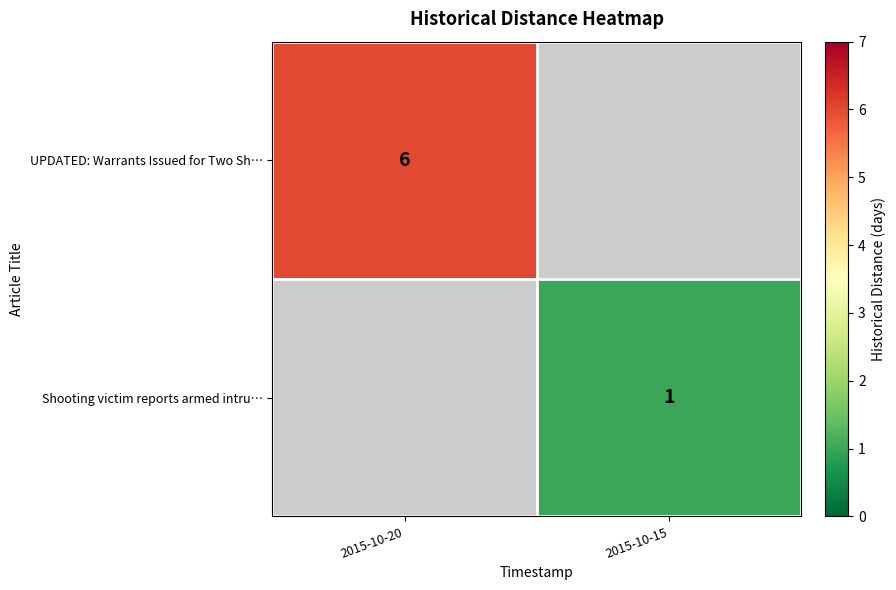

Is it true that UPDATED: Warrants Issued for Two Sh… equals 6 at 2015-10-20?

True